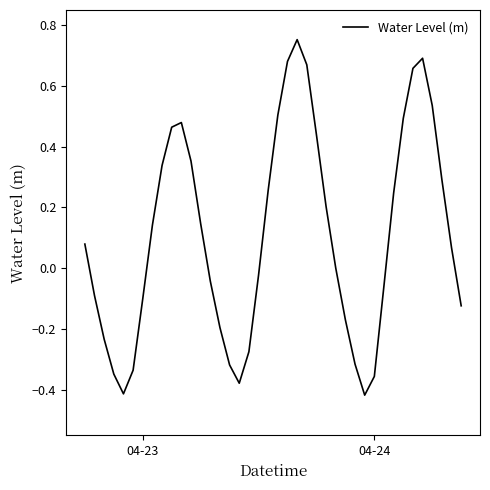

Is this an area chart (filled region under the line)?

No